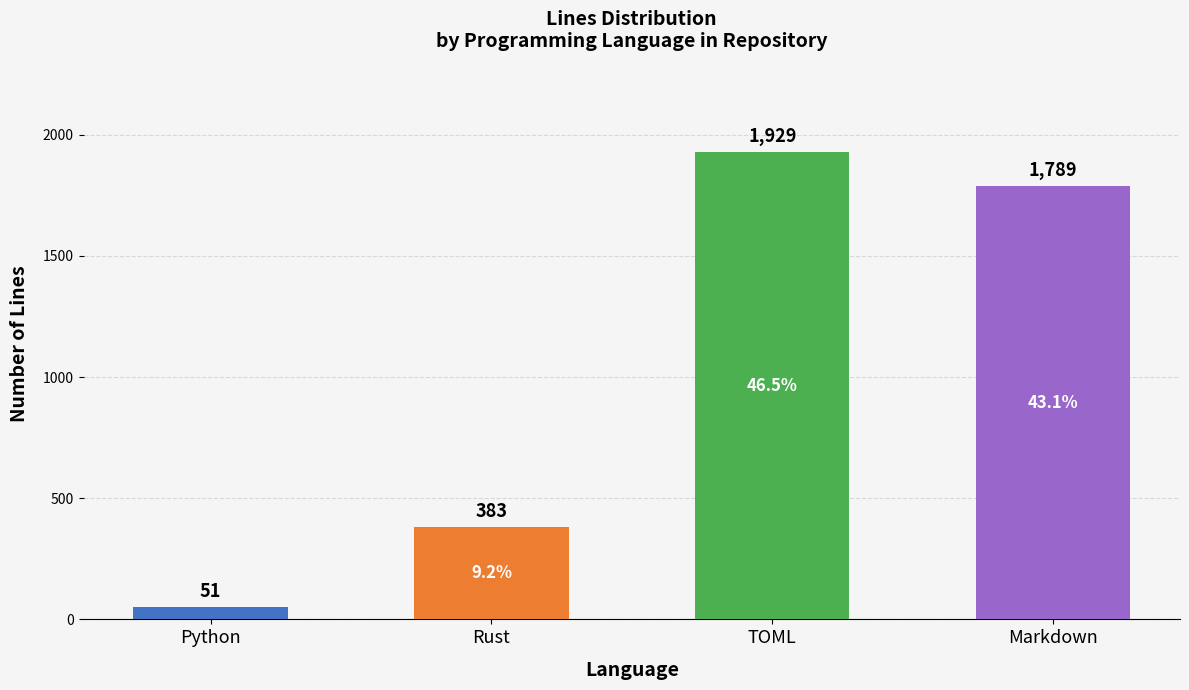

What is the greatest value displayed?

1929